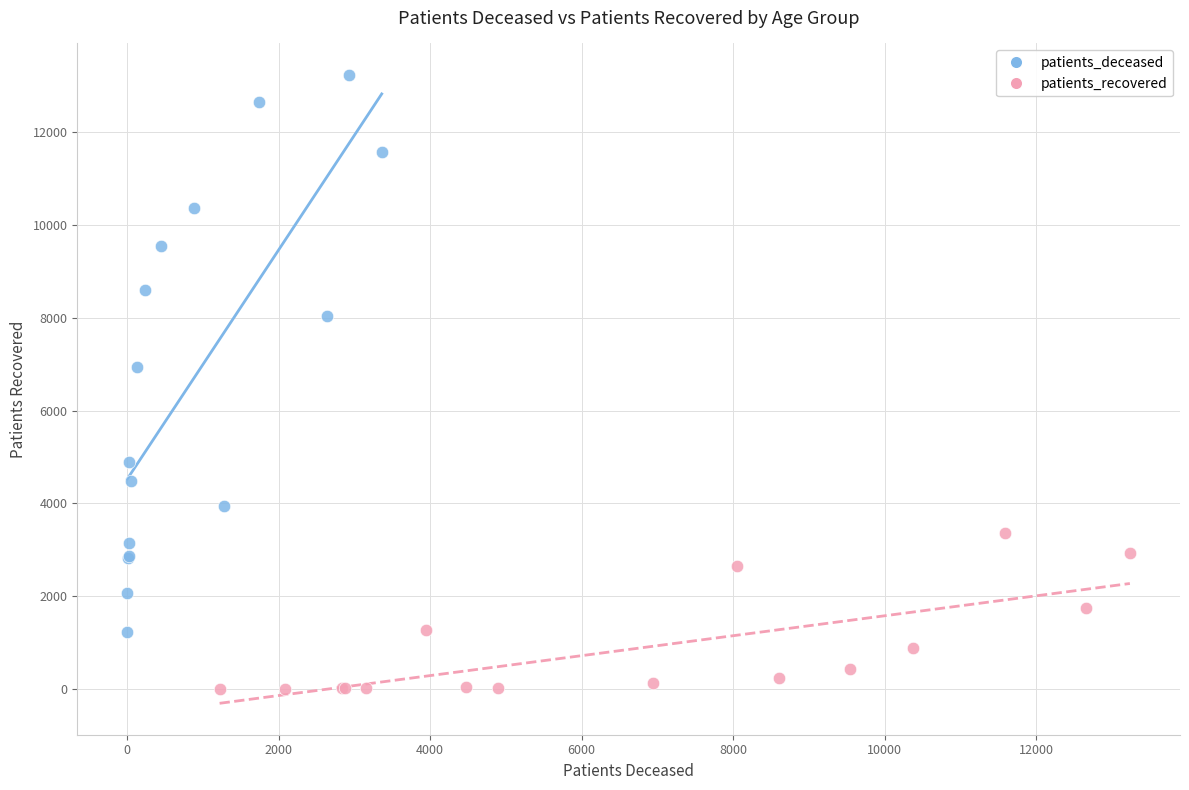

Which series reaches the maximum Y coordinate?

patients_deceased